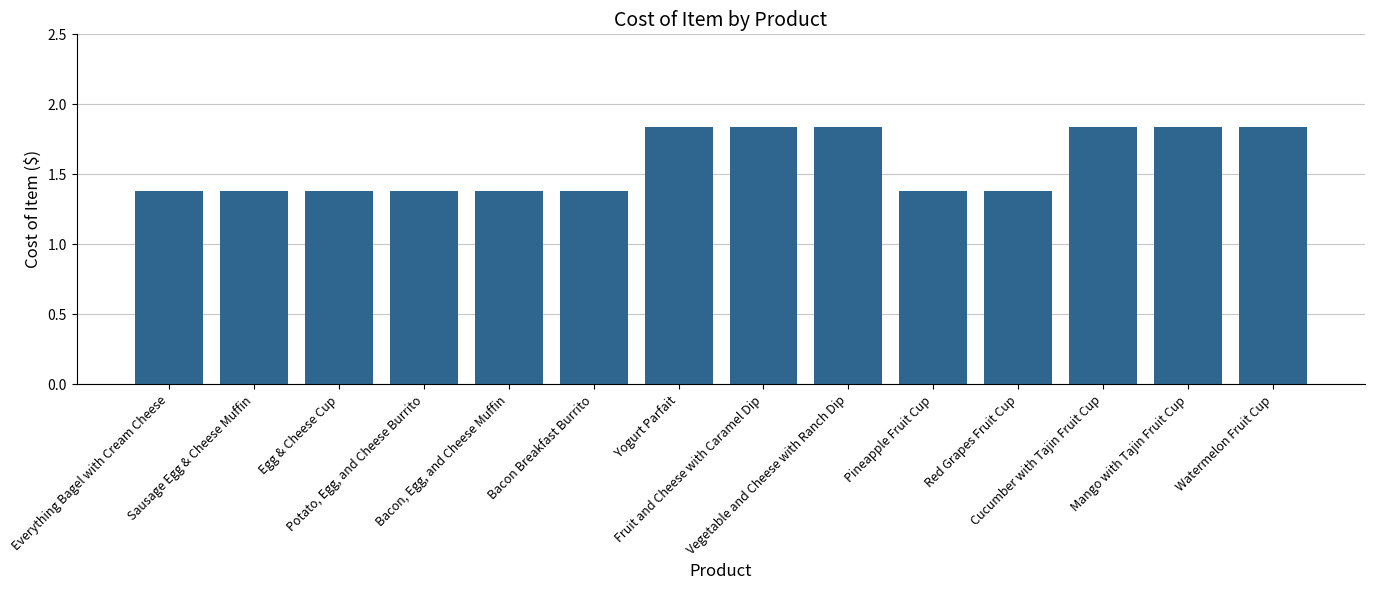

What is the smallest value displayed?

1.4